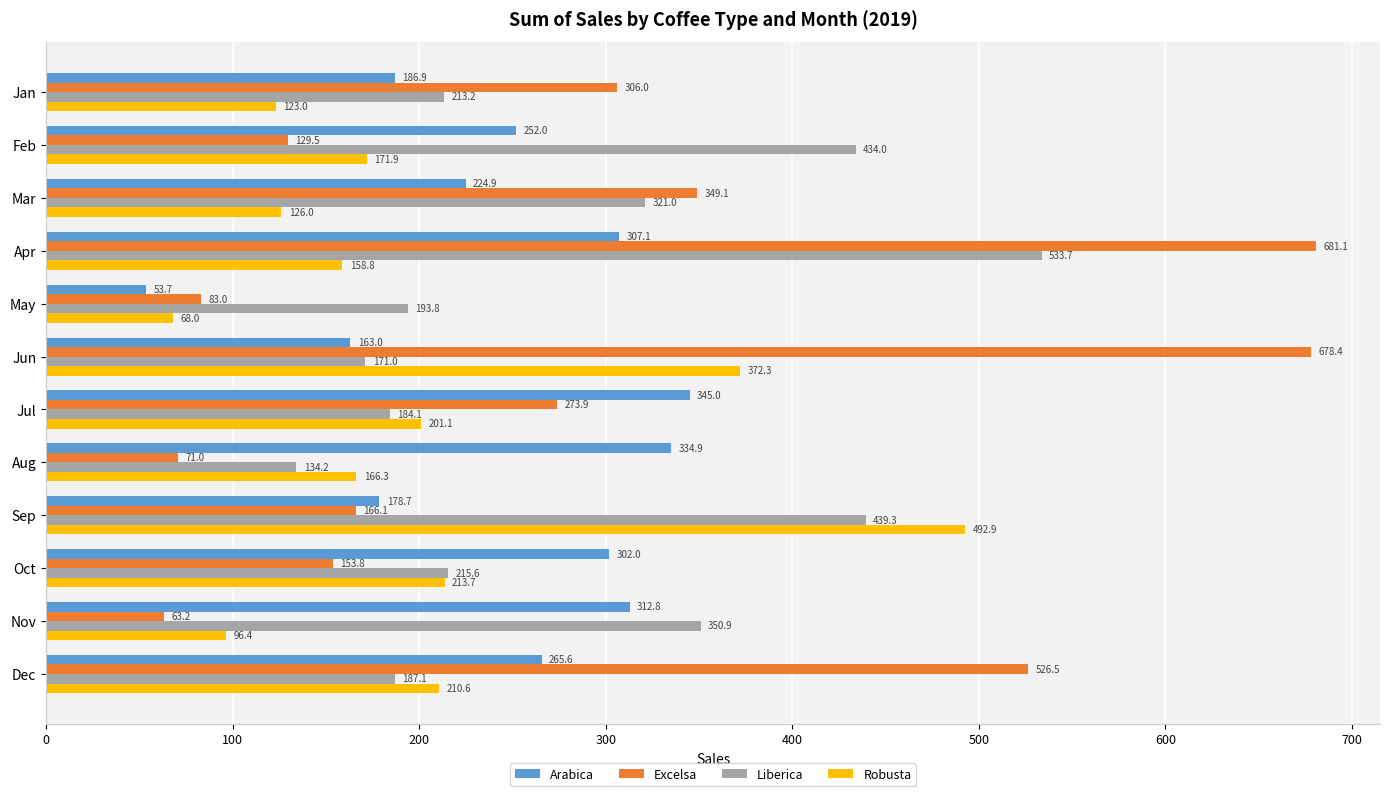

What is the maximum value shown in the chart?

681.1